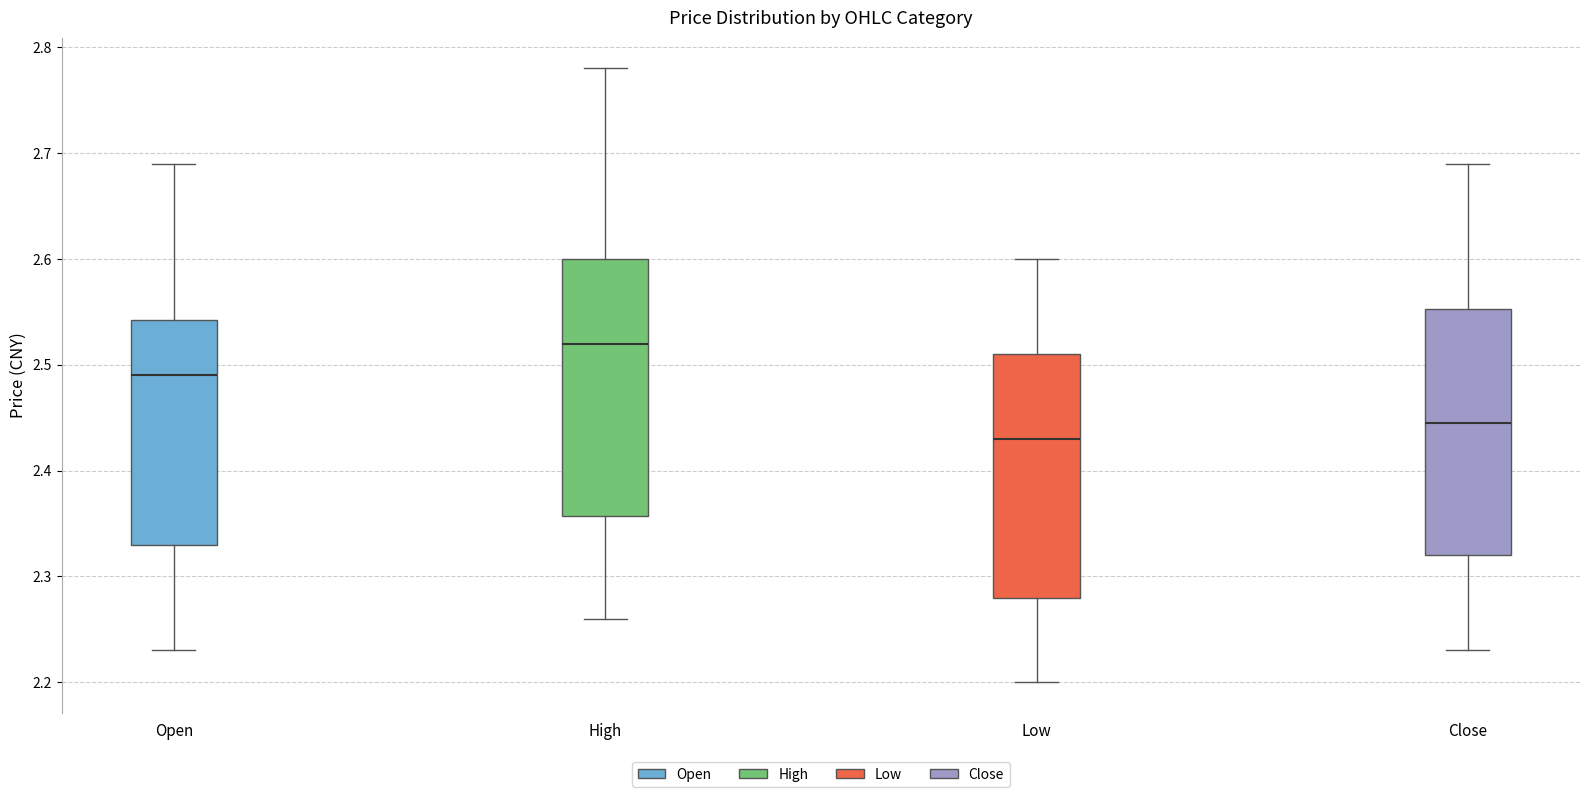

Reading left to right, transcribe this box plot: for each box, give where its median line is, the range the box spans, and where its two whiskers end, as read against the y-axis. The values are not printed on the chart, so give them approximately, as read against the axis.

Open: median 2.49, box 2.33 to 2.54, whiskers 2.23 to 2.69
High: median 2.52, box 2.36 to 2.60, whiskers 2.26 to 2.78
Low: median 2.43, box 2.28 to 2.51, whiskers 2.20 to 2.60
Close: median 2.45, box 2.32 to 2.55, whiskers 2.23 to 2.69